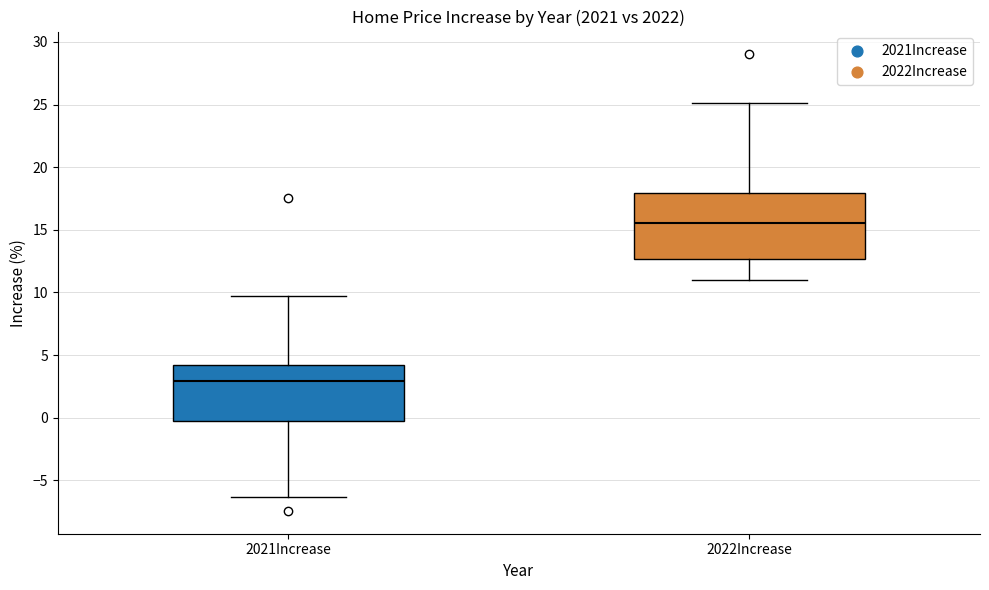

Reading left to right, transcribe this box plot: for each box, give where its median line is, the range the box spans, and where its two whiskers end, as read against the y-axis. The values are not printed on the chart, so give them approximately, as read against the axis.

2021Increase: median 3.0, box -0.5 to 4.0, whiskers -6.5 to 9.5
2022Increase: median 15.5, box 12.5 to 18.0, whiskers 11.0 to 25.0